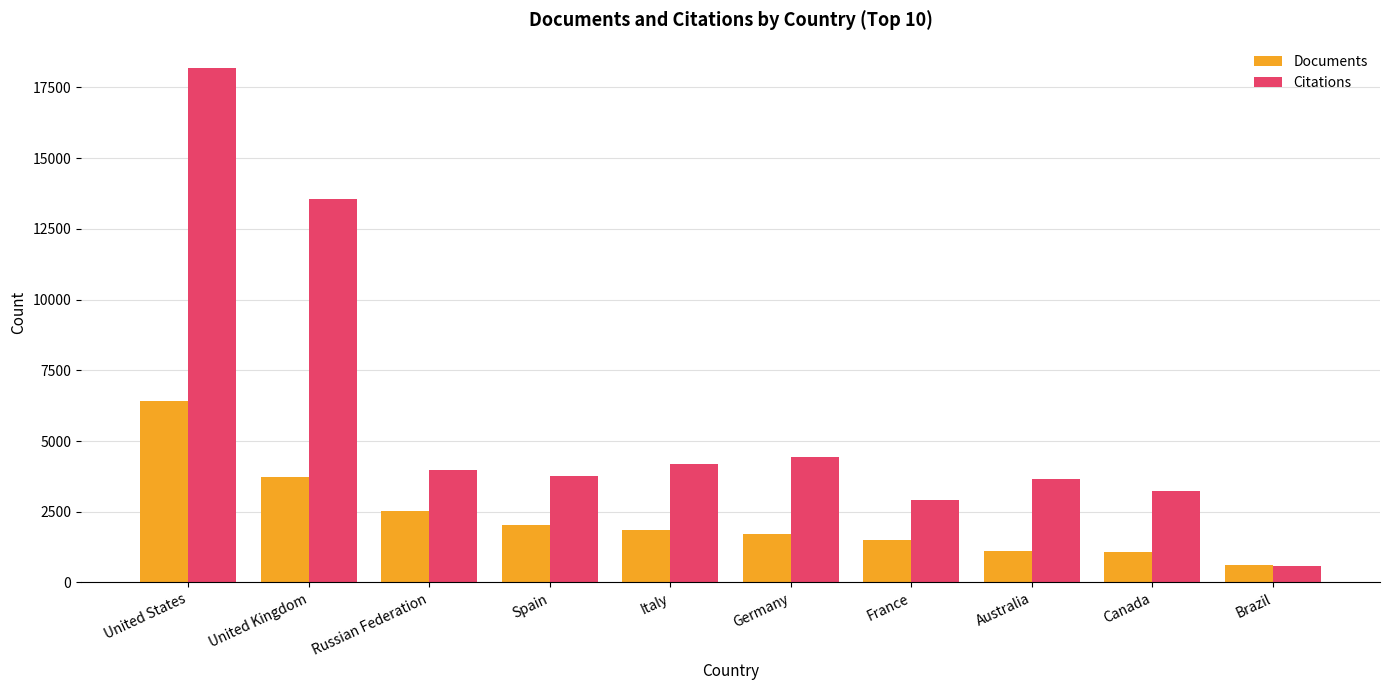

At which category is the sum across all series the highest?

United States